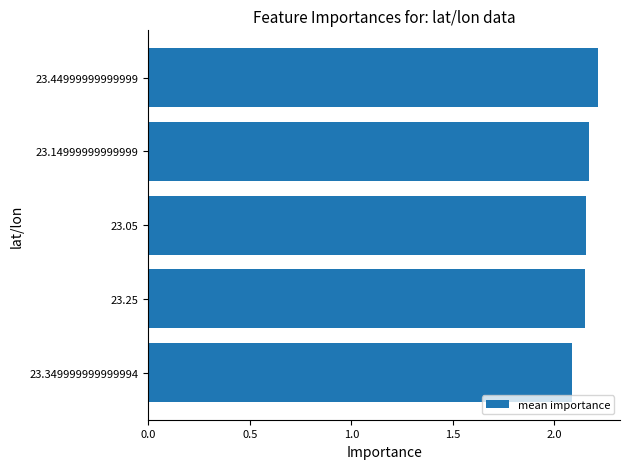

The chart shows a value of 3.8 at 23.05. True or false?

False